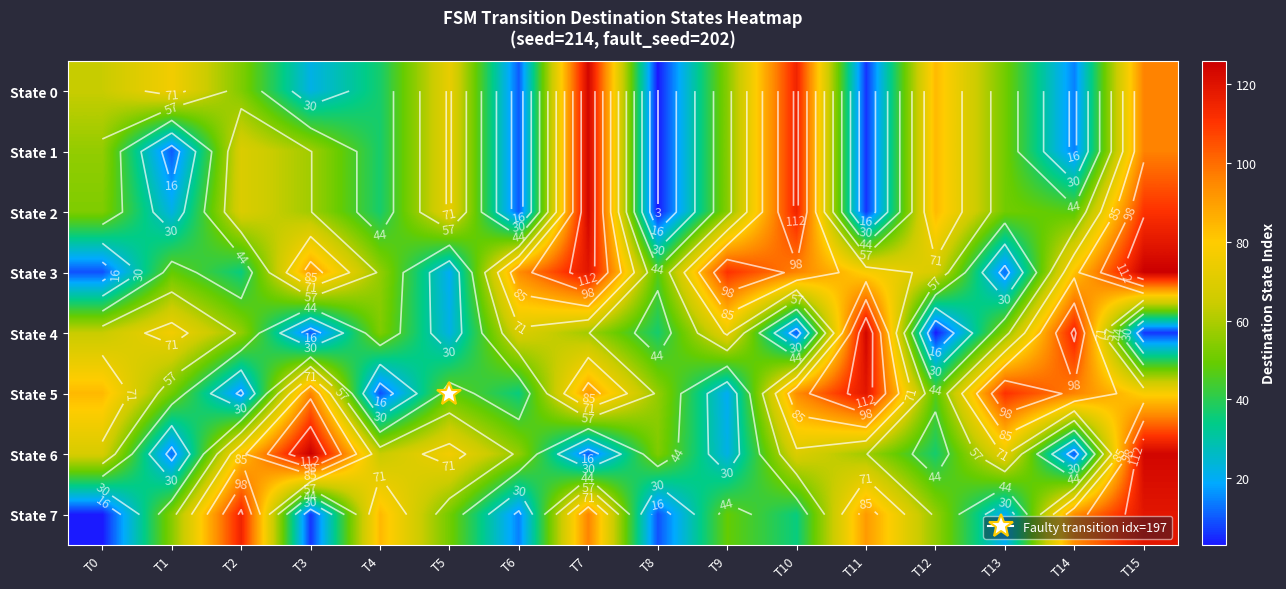

What is the minimum value shown in the chart?

3